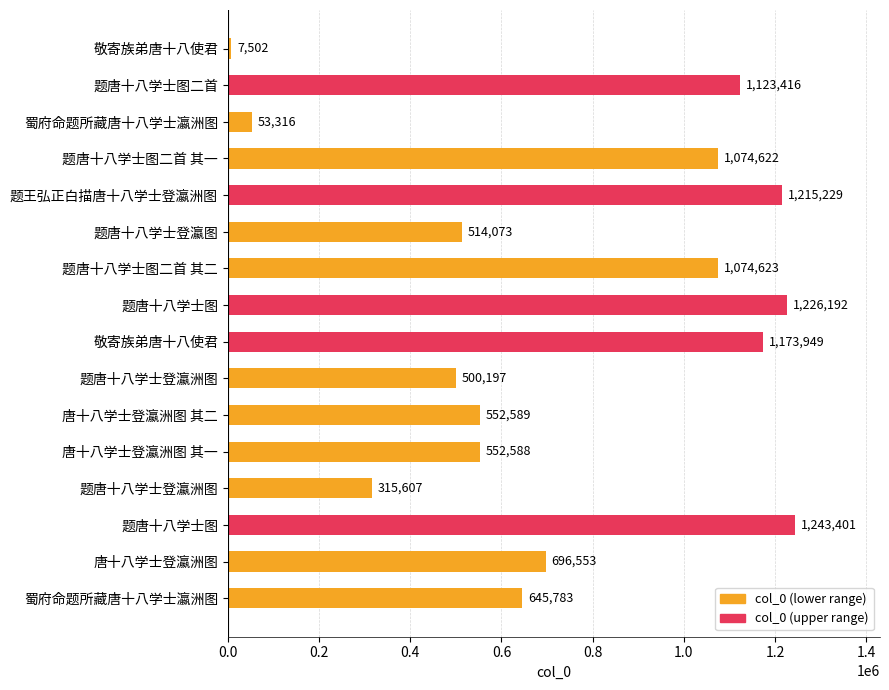

Where is the data nearest to the value 625451?

蜀府命题所藏唐十八学士瀛洲图